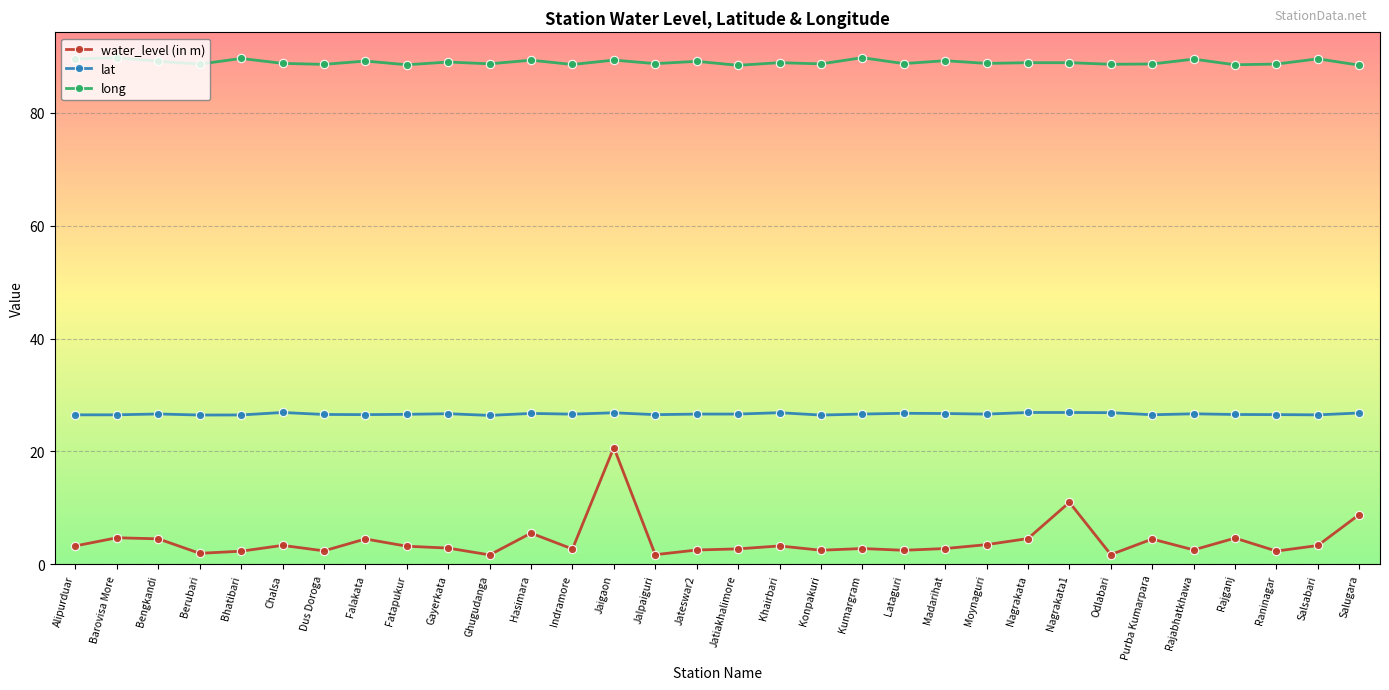

What is the greatest value displayed?

89.8